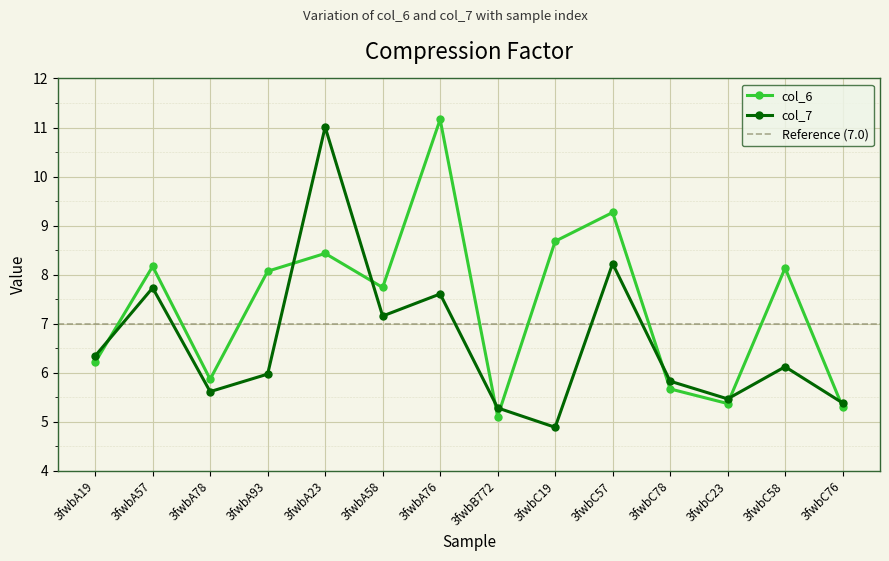

What is the label of the 1st point from the left?

3fwbA19